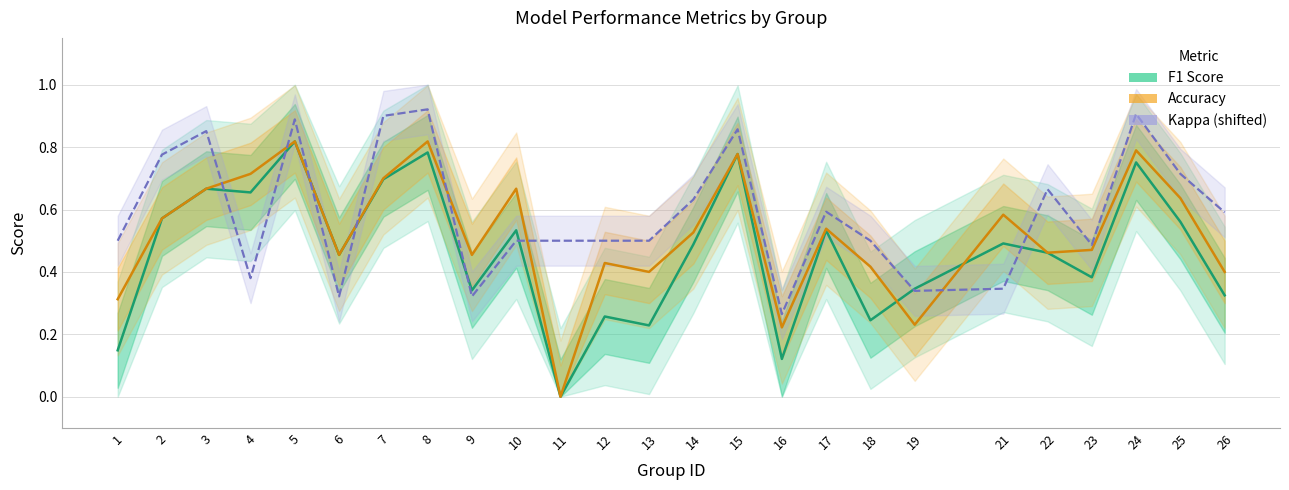

Reading left to right, list all the values displayed in this chart.

f1: 0.1	0.6	0.7	0.7	0.8	0.5	0.7	0.8	0.3	0.5	0.0	0.3	0.2	0.5	0.8	0.1	0.5	0.2	0.3	0.5	0.5	0.4	0.8	0.6	0.3
accuracy: 0.3	0.6	0.7	0.7	0.8	0.5	0.7	0.8	0.5	0.7	0.0	0.4	0.4	0.5	0.8	0.2	0.5	0.4	0.2	0.6	0.5	0.5	0.8	0.6	0.4
kappa (shifted +0.5): 0.5	0.8	0.9	0.4	0.9	0.3	0.9	0.9	0.3	0.5	0.5	0.5	0.5	0.6	0.9	0.3	0.6	0.5	0.3	0.3	0.7	0.5	0.9	0.7	0.6